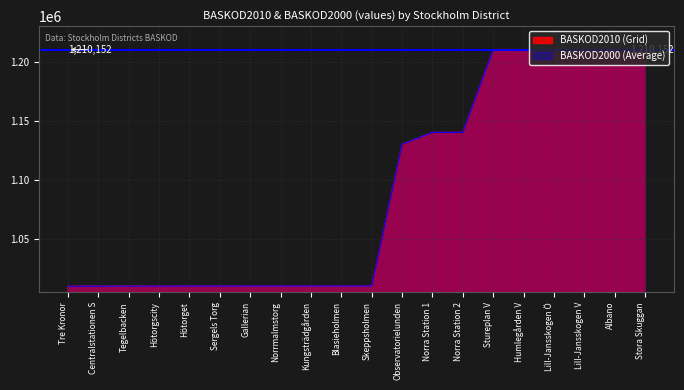

Which series has the largest range (max minus min)?

BASKOD2010